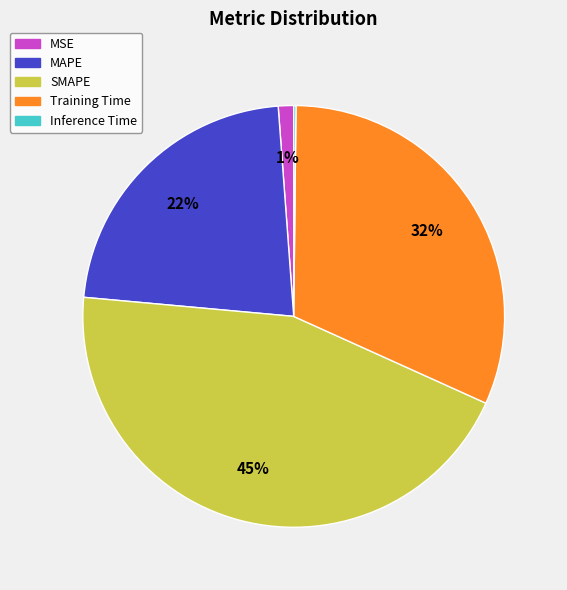

What percentage is the MAPE slice, to the nearest percent?

22%